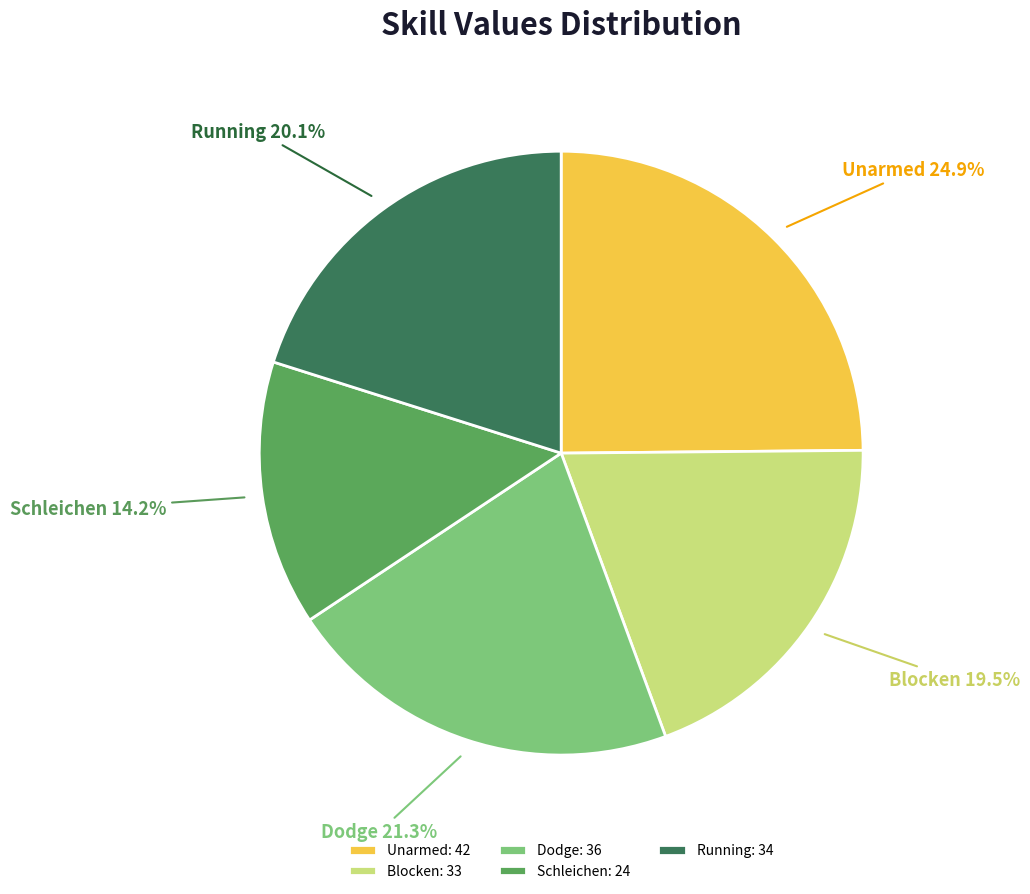

Which slice is the largest?

Unarmed